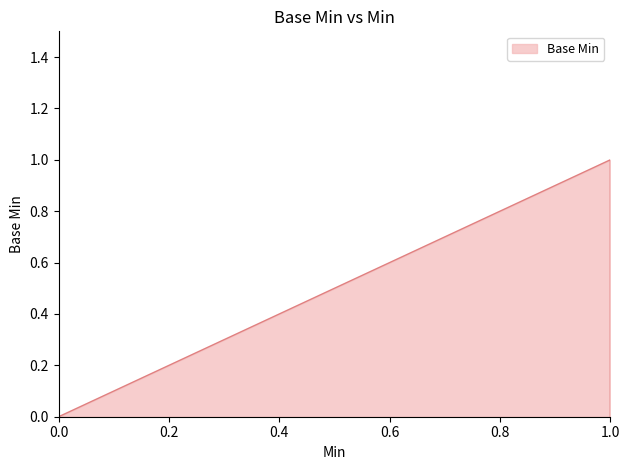

Count the values in the range 0 to 1.

5